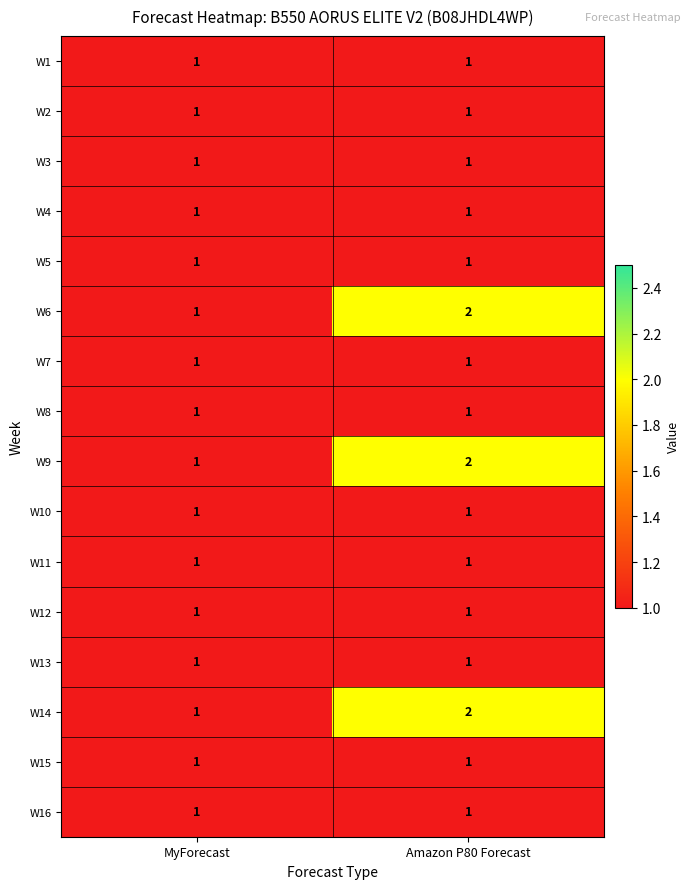

Rank the categories by W6 value from lowest to highest.

MyForecast, Amazon P80 Forecast